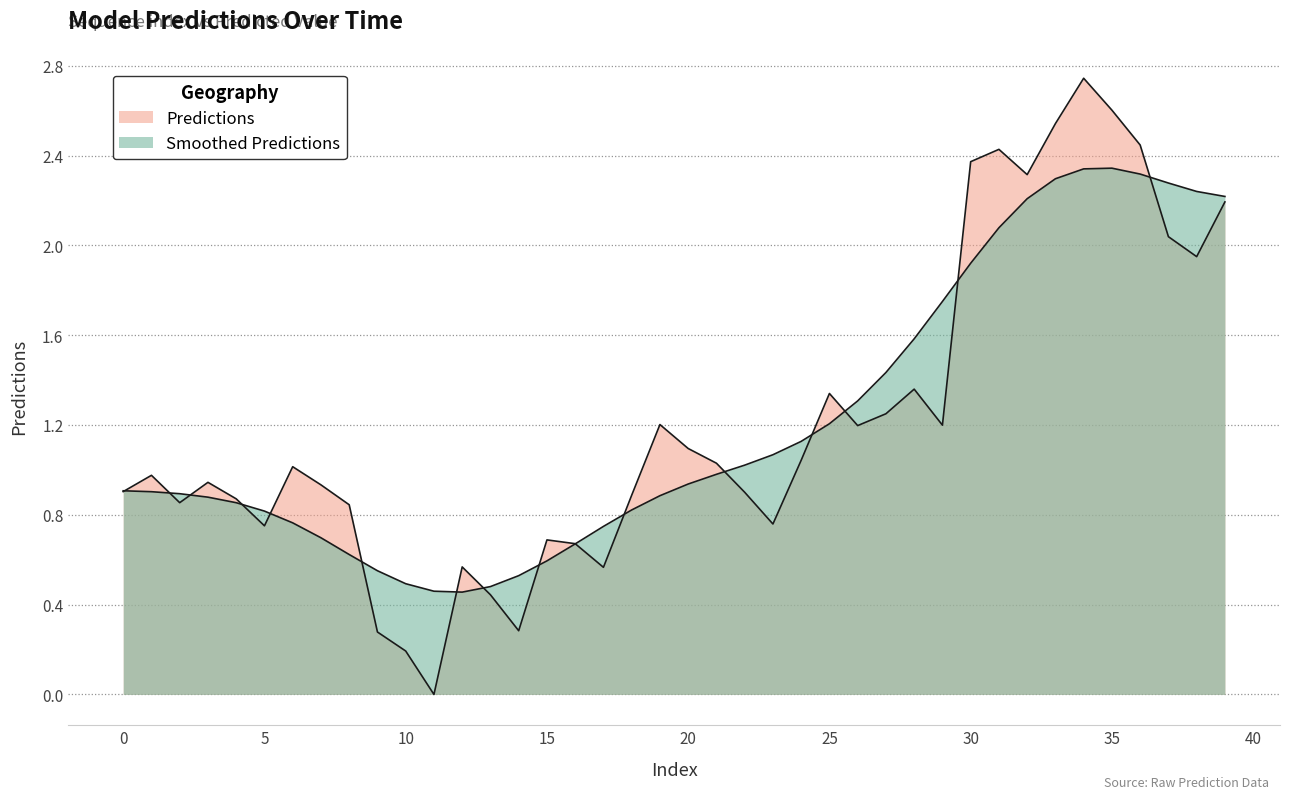

How many lines are shown in the chart?

2